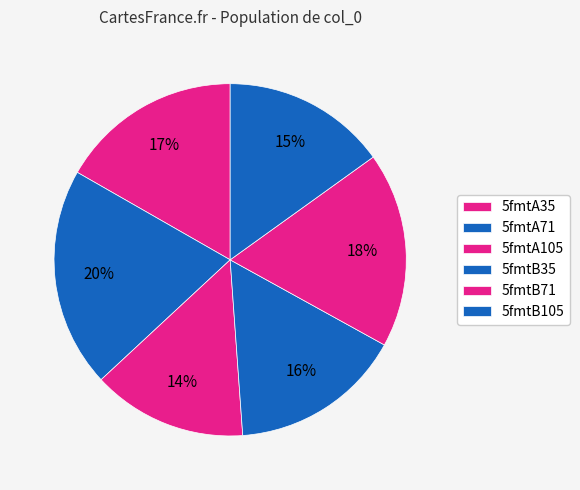

How many segments does this pie chart have?

6